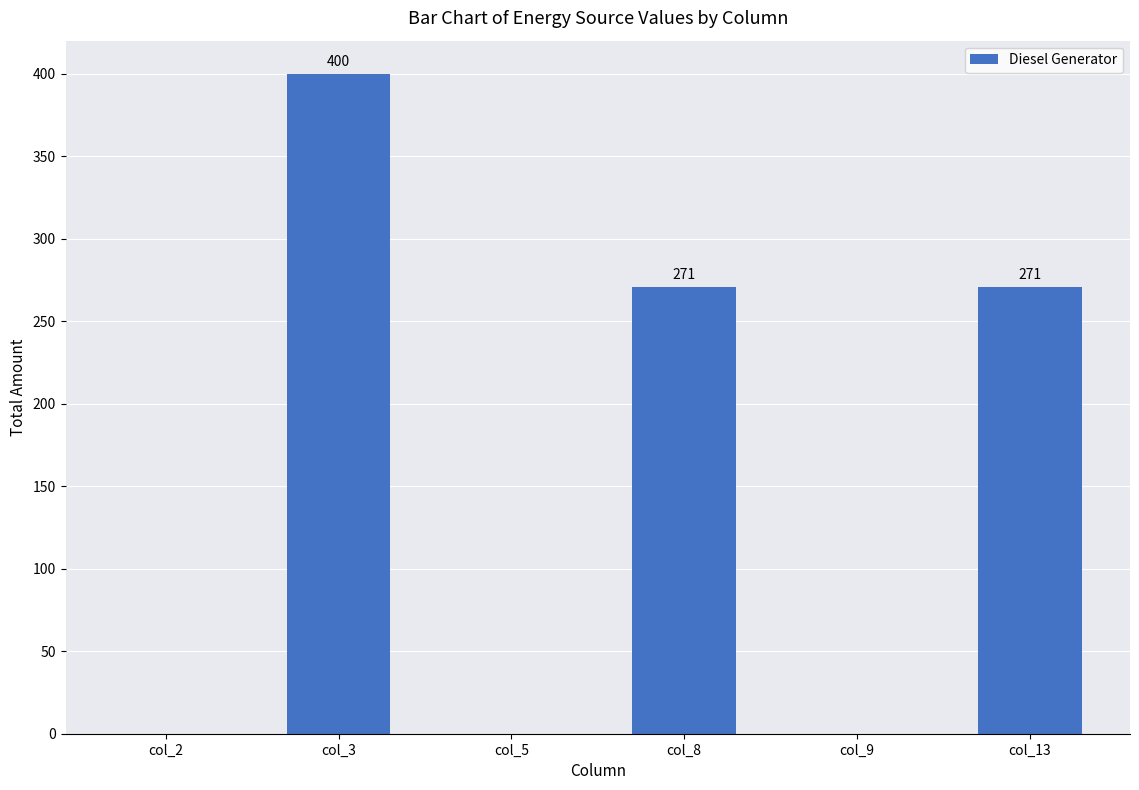

The value at col_13 is 155. True or false?

False